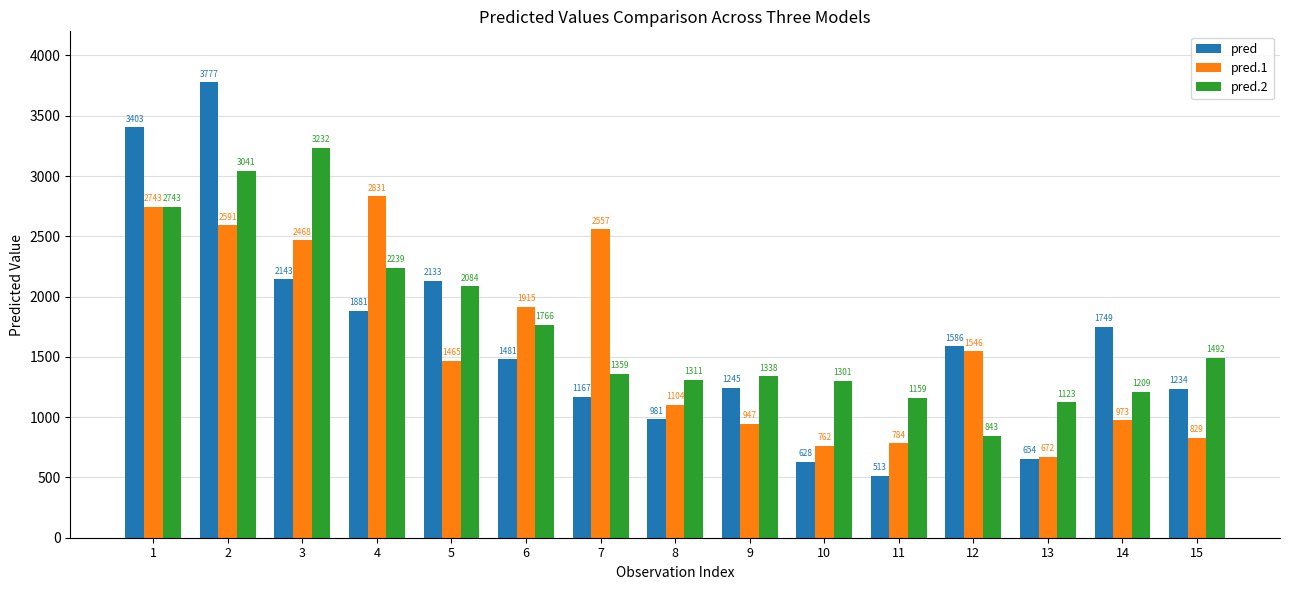

Rank the series by their maximum value, from highest to lowest.

pred, pred.2, pred.1